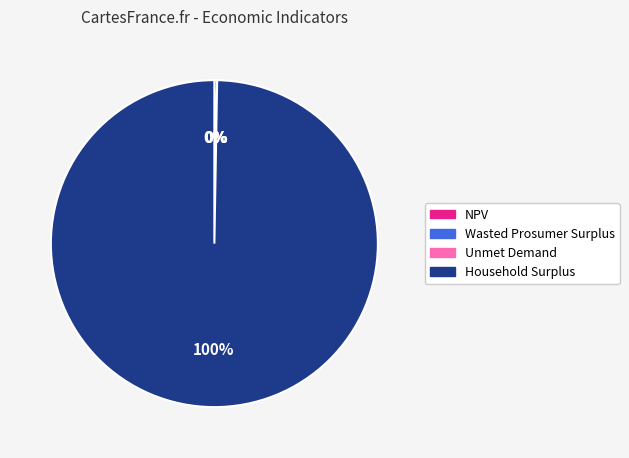

Which category has the biggest portion of the pie?

Household Surplus